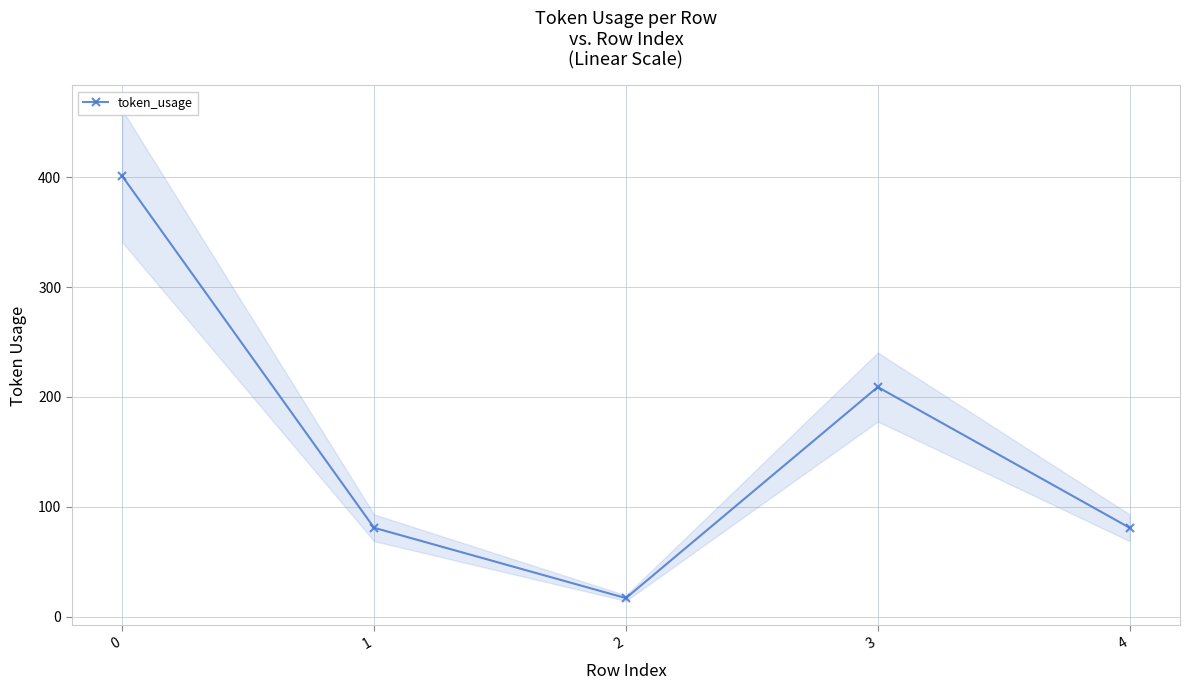

What is the greatest value displayed?

401